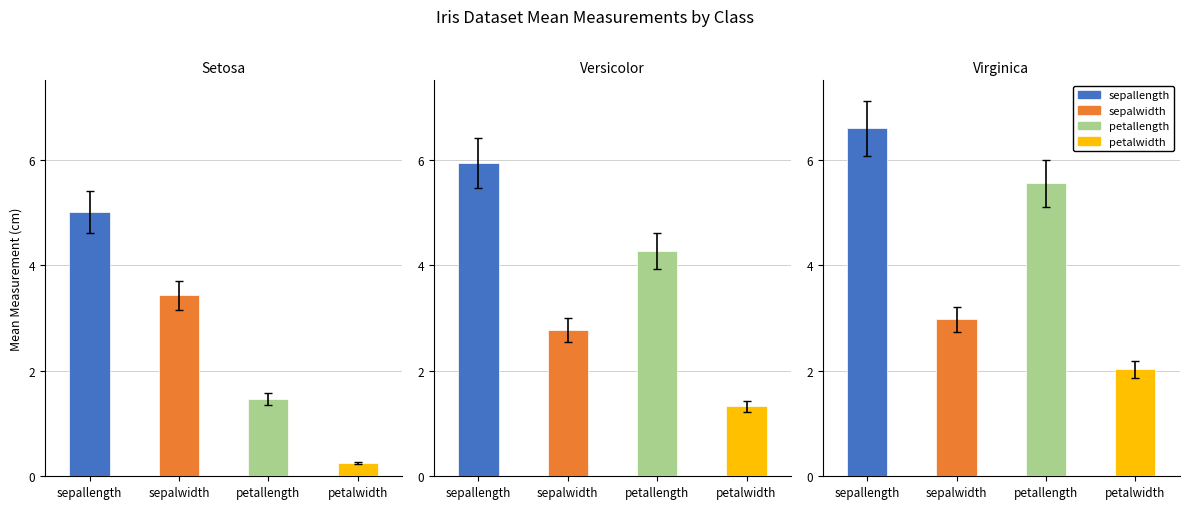

How many groups of bars are there?

3